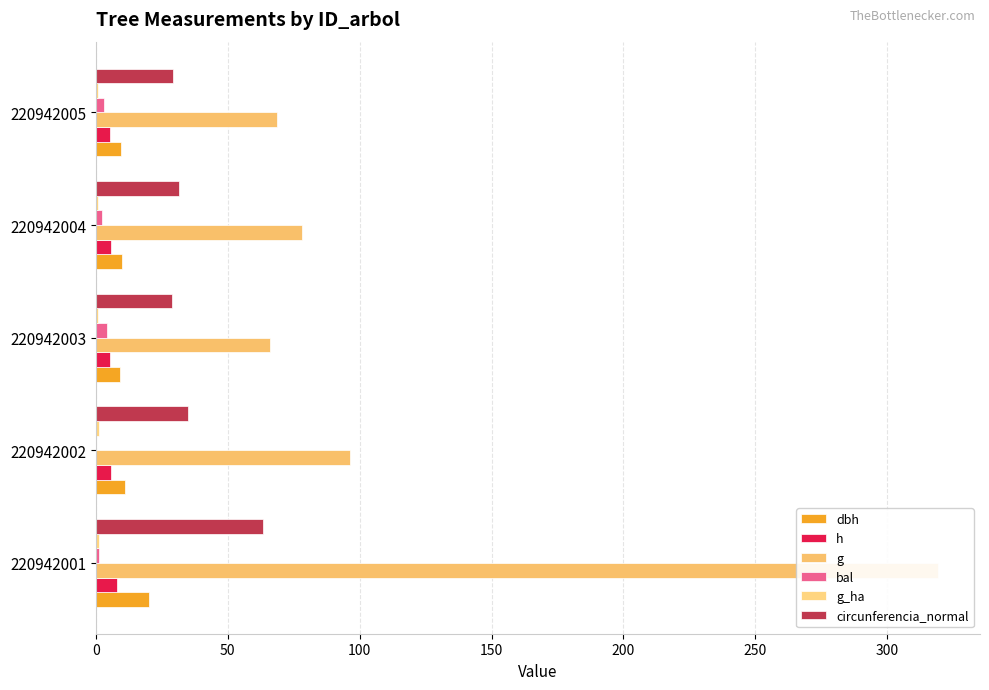

Does the chart contain stacked bars?

No